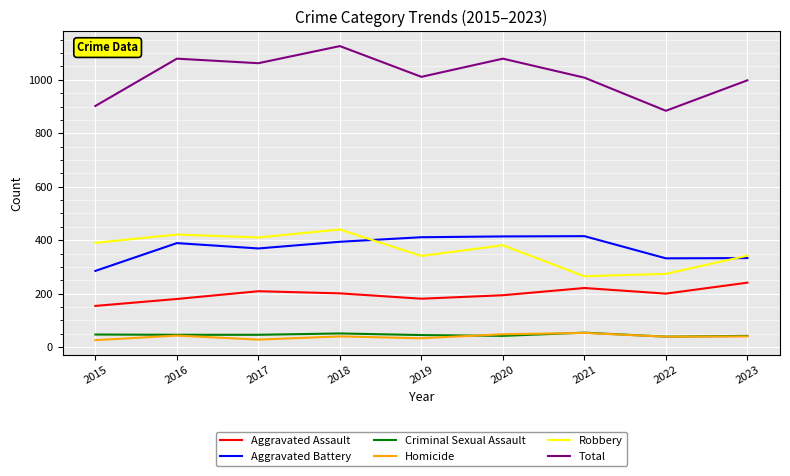

What is the minimum value for Robbery?

265